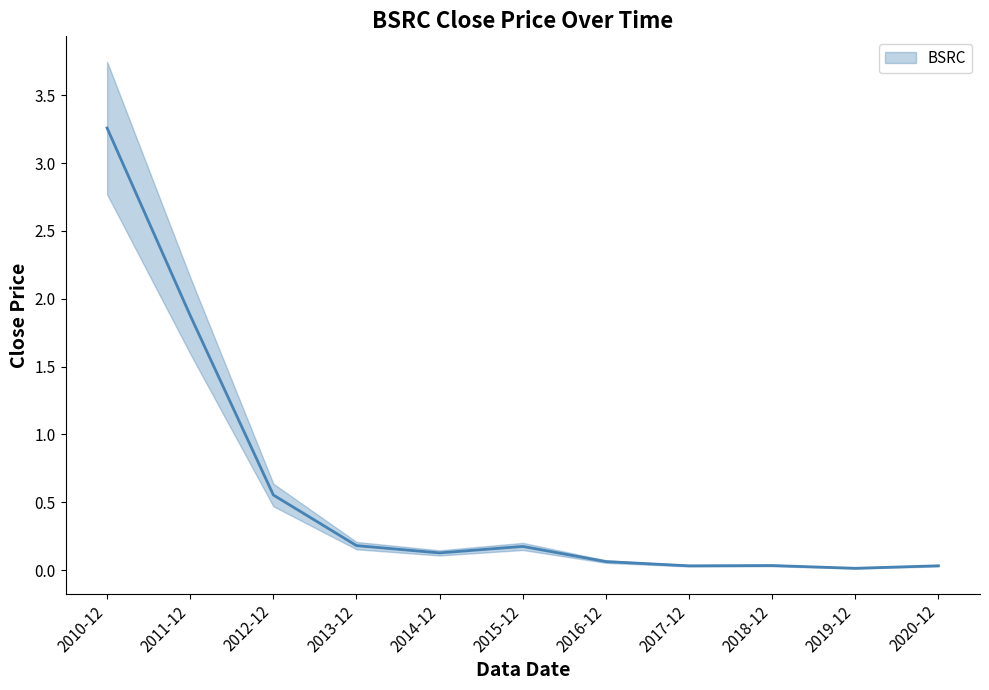

Reading left to right, what are all the values shown in this chart?

2010-12=3.3	2011-12=1.9	2012-12=0.6	2013-12=0.2	2014-12=0.1	2015-12=0.2	2016-12=0.1	2017-12=0.0	2018-12=0.0	2019-12=0.0	2020-12=0.0